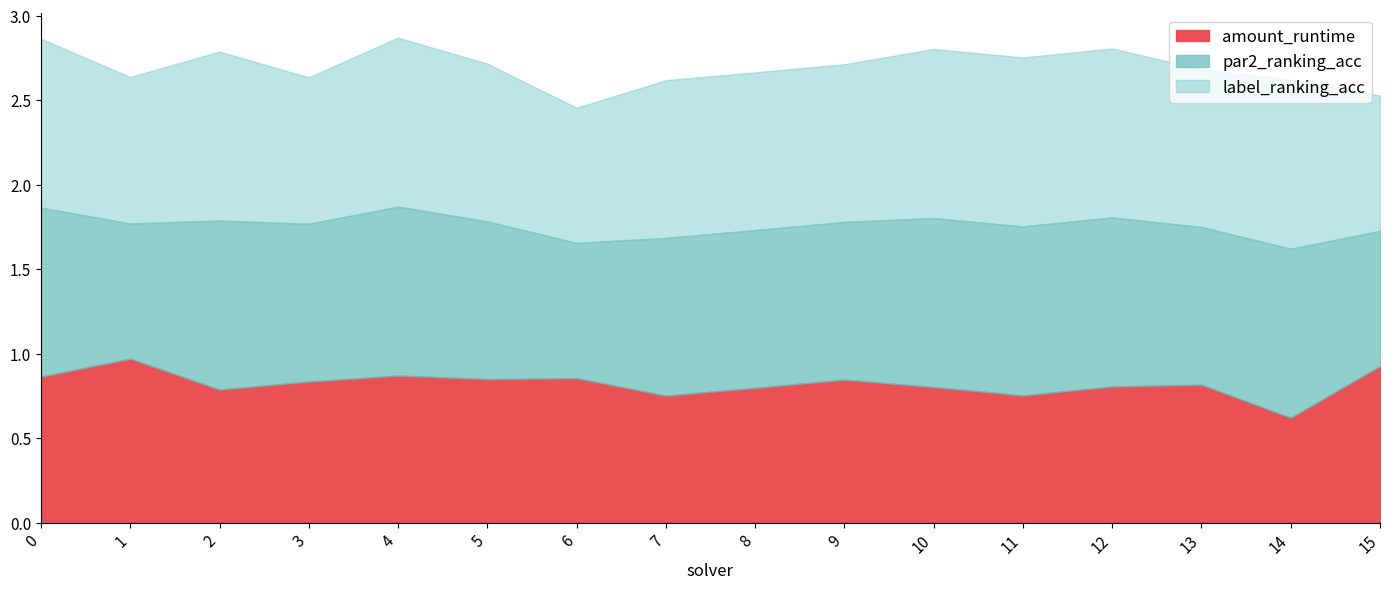

What is the sum of the par2_ranking_acc values at 0 and 9?

1.9